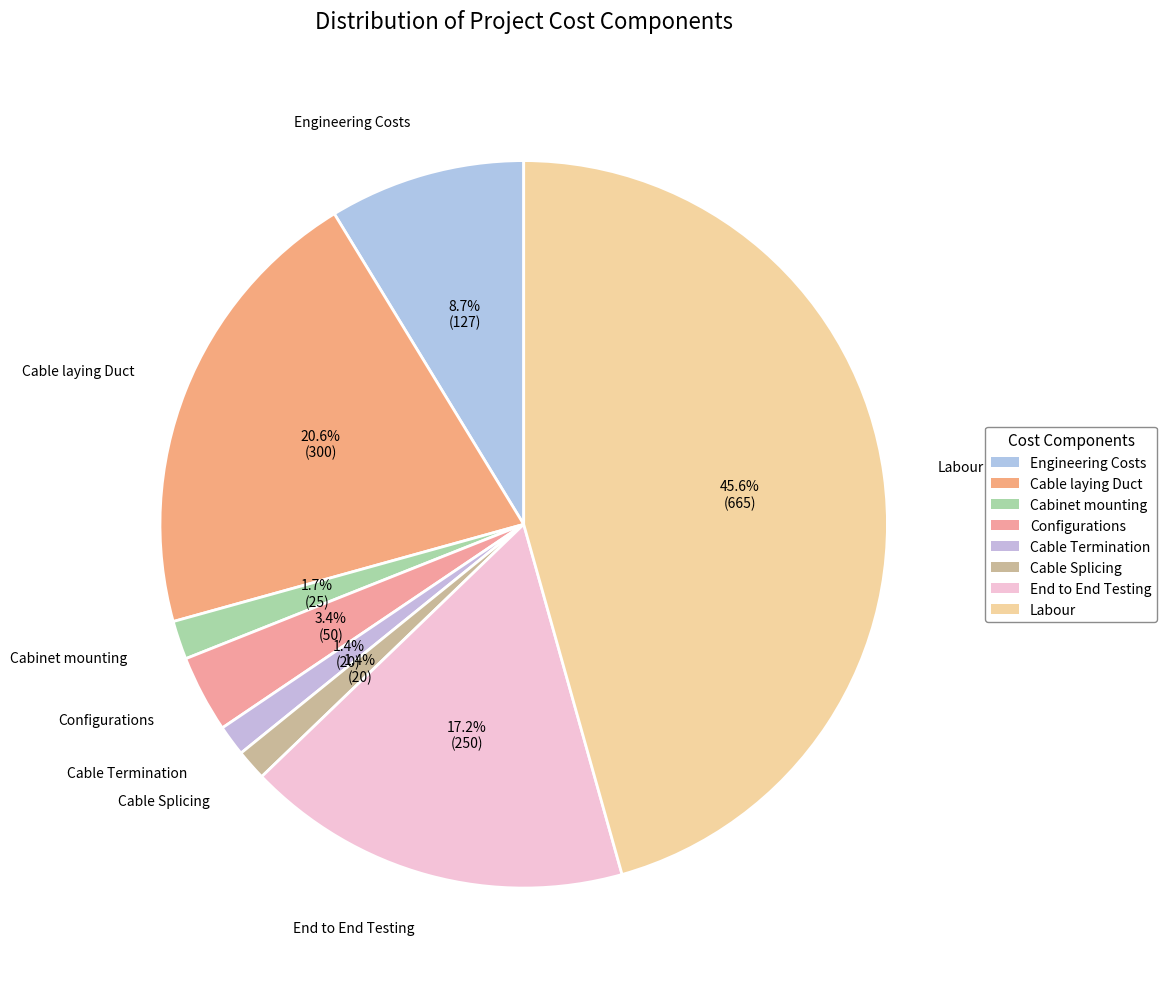

Does Cable Splicing represent more than half of the total?

No